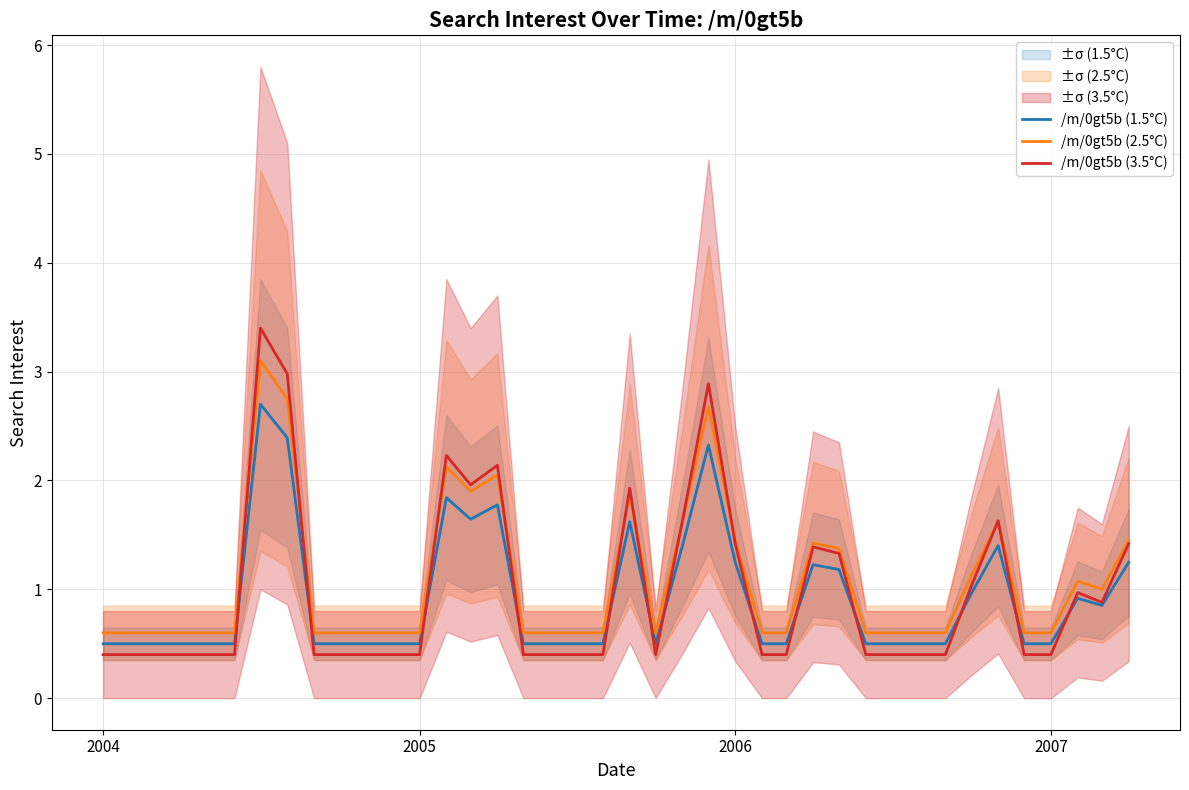

What is the lowest value of the /m/0gt5b (3.5°C) series?

0.4